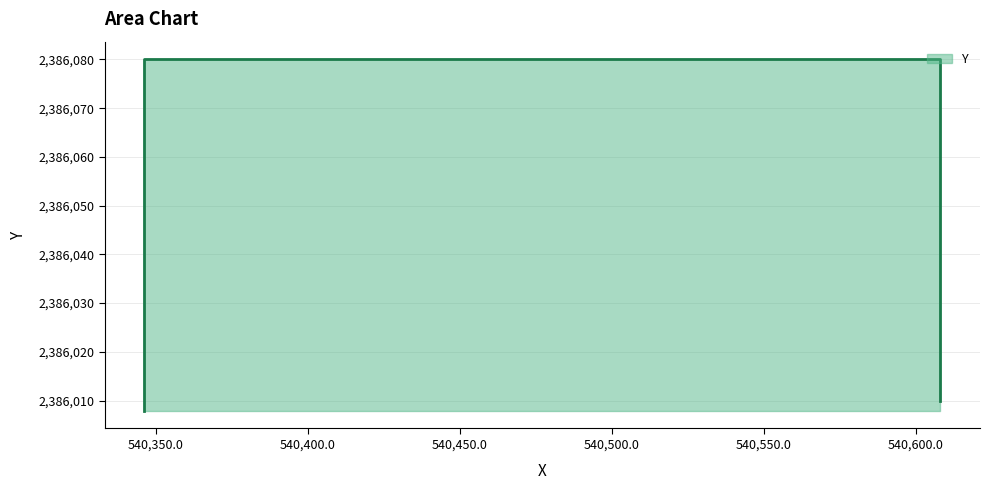

Rank the categories by value from lowest to highest.

540346.2701, 540607.9777, 540346.2701, 540607.9777